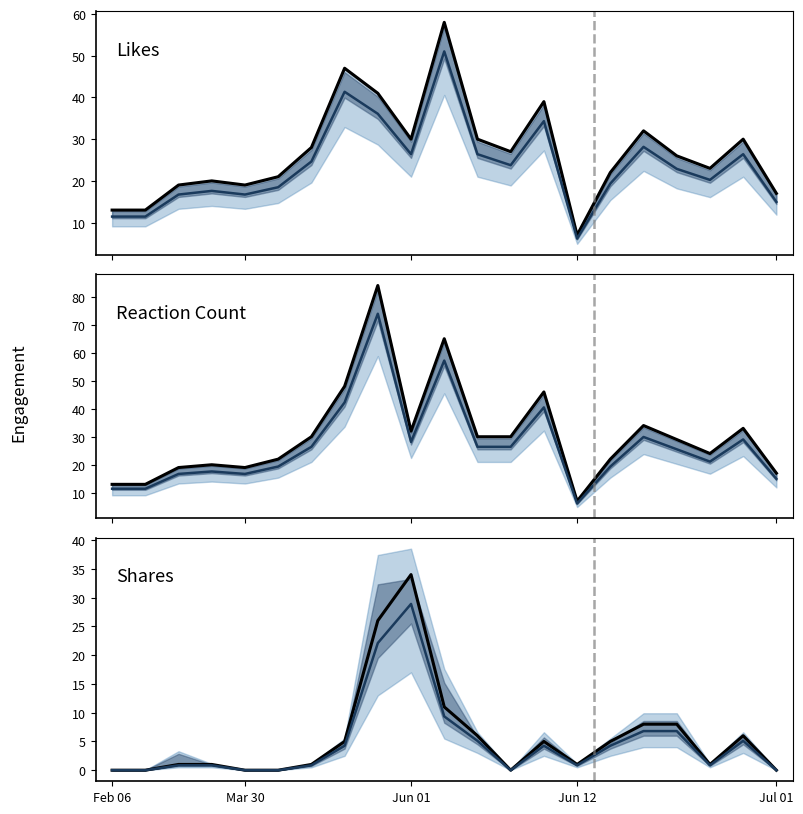

What is the minimum value for reaction_count?

7